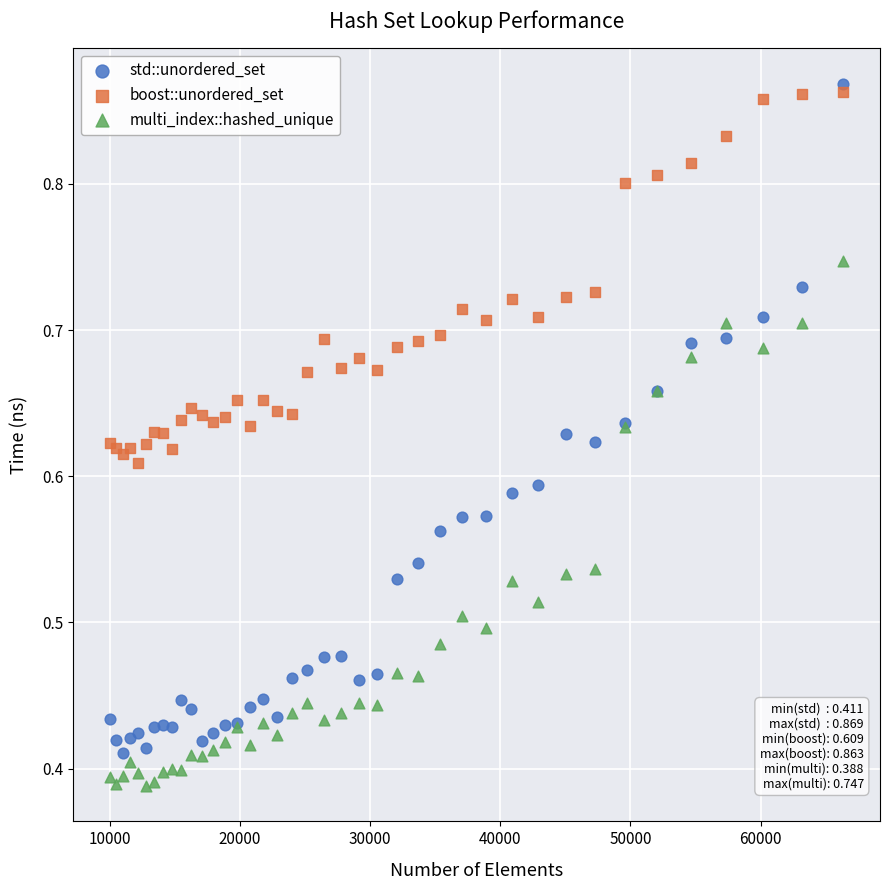

Which series has the largest Y range (max minus min)?

std::unordered_set